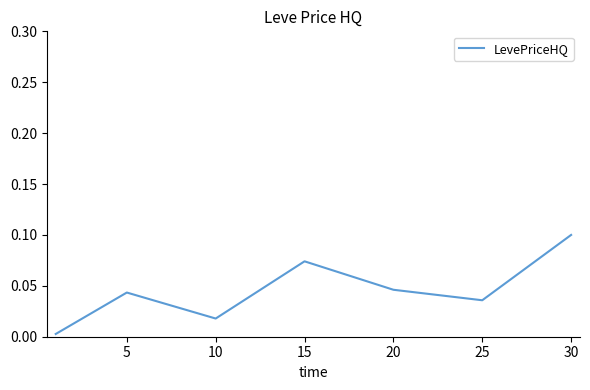

True or false: there are more than 0 points higher than both neighbors.

True